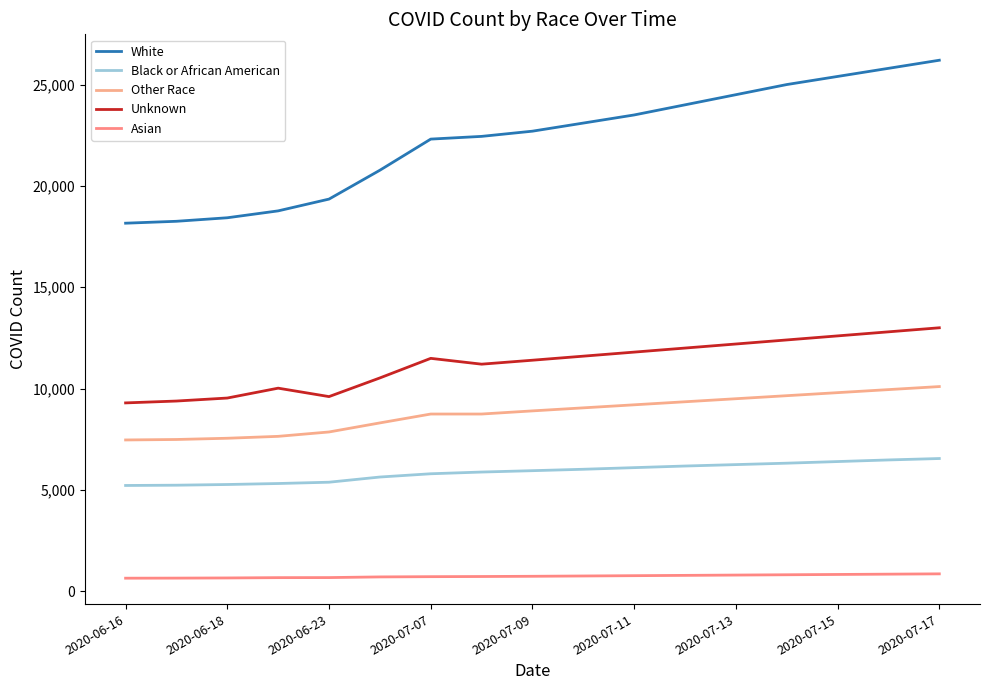

List the series in order of their peak value, lowest first.

Asian, Black or African American, Other Race, Unknown, White